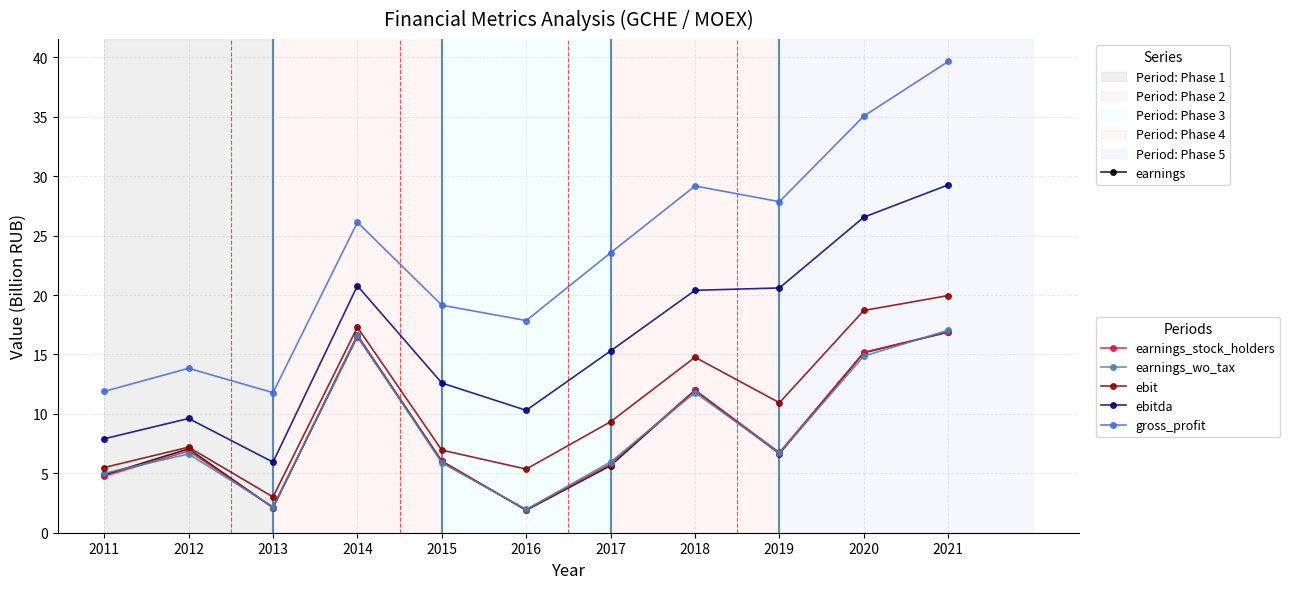

What is the total value across all series at 2016?

39.3